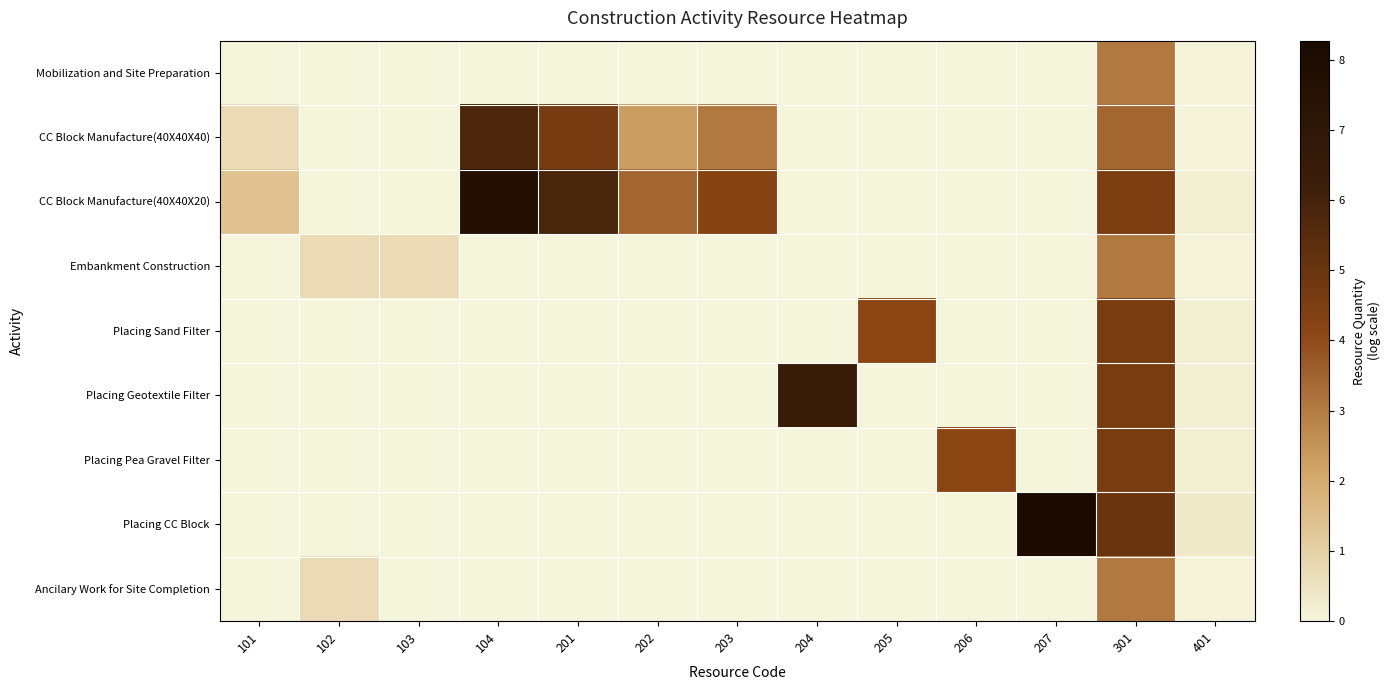

Which label corresponds to the smallest value in the chart?

101